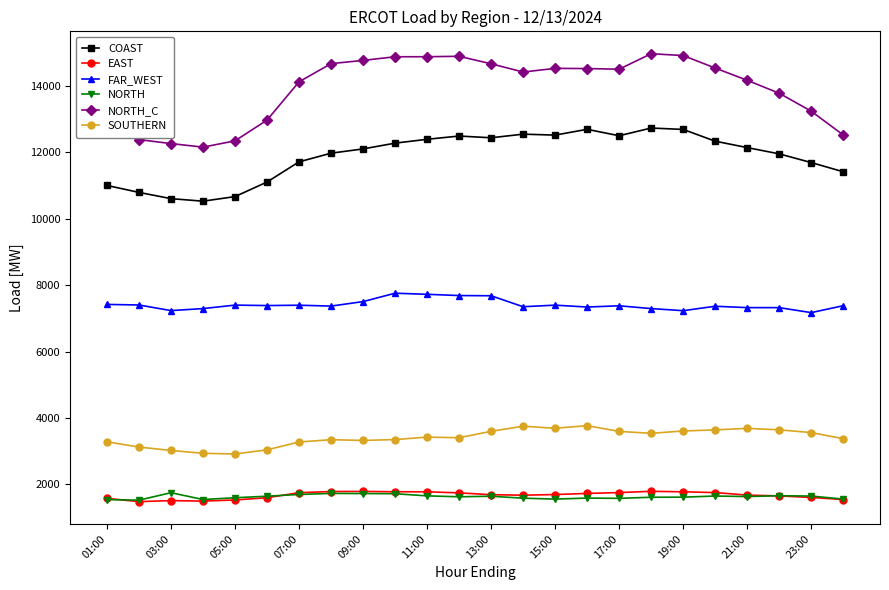

How many series are shown in this chart?

6